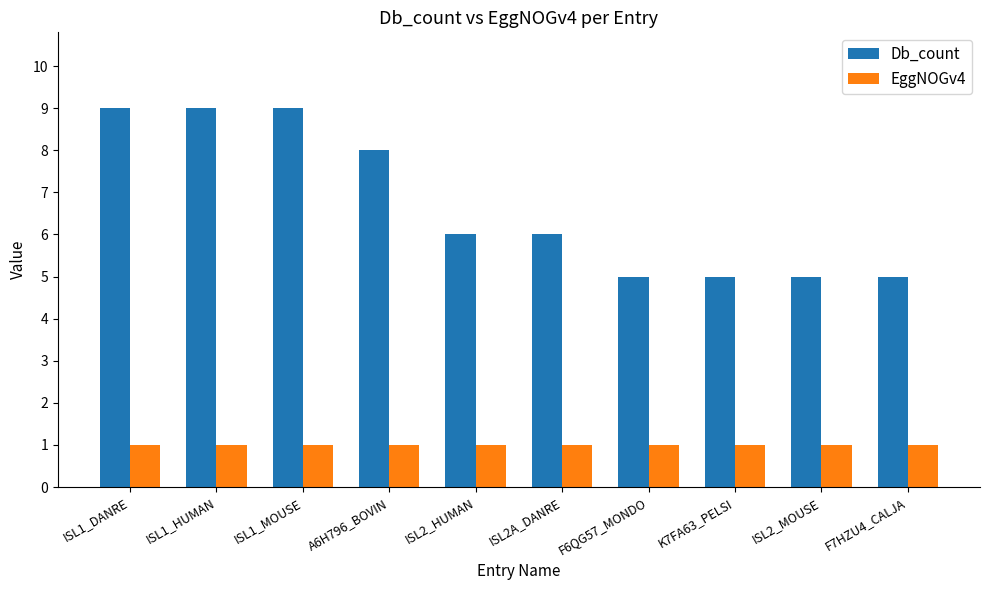

How many distinct data groups are displayed?

2